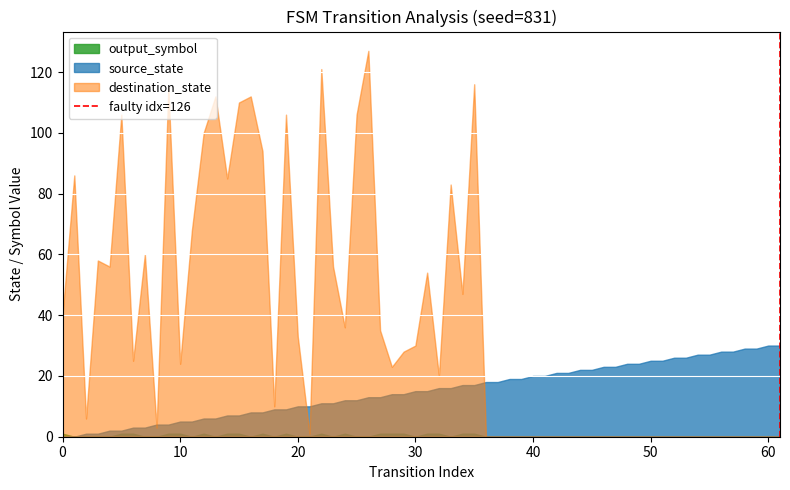

What is the maximum value shown in the chart?

127